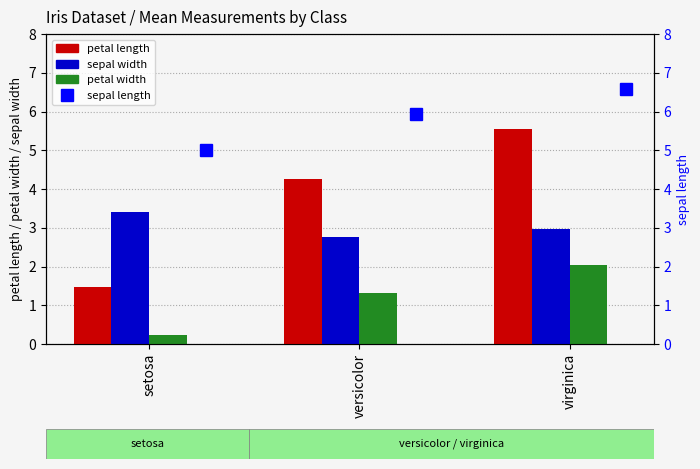

List the series in order of their overall mean, highest first.

sepal length, petal length, sepal width, petal width